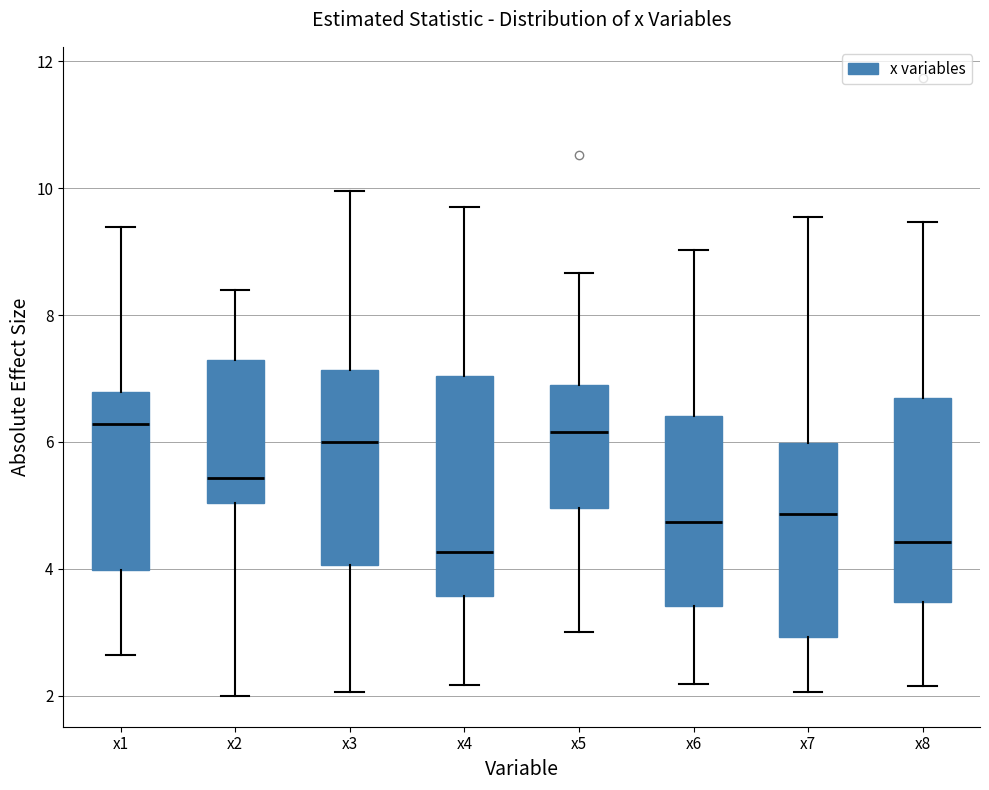

Reading left to right, transcribe this box plot: for each box, give where its median line is, the range the box spans, and where its two whiskers end, as read against the y-axis. The values are not printed on the chart, so give them approximately, as read against the axis.

x1: median 6.2, box 4.0 to 6.8, whiskers 2.6 to 9.4
x2: median 5.4, box 5.0 to 7.2, whiskers 2.0 to 8.4
x3: median 6.0, box 4.0 to 7.2, whiskers 2.0 to 10.0
x4: median 4.2, box 3.6 to 7.0, whiskers 2.2 to 9.8
x5: median 6.2, box 5.0 to 6.8, whiskers 3.0 to 8.6
x6: median 4.8, box 3.4 to 6.4, whiskers 2.2 to 9.0
x7: median 4.8, box 3.0 to 6.0, whiskers 2.0 to 9.6
x8: median 4.4, box 3.4 to 6.6, whiskers 2.2 to 9.4